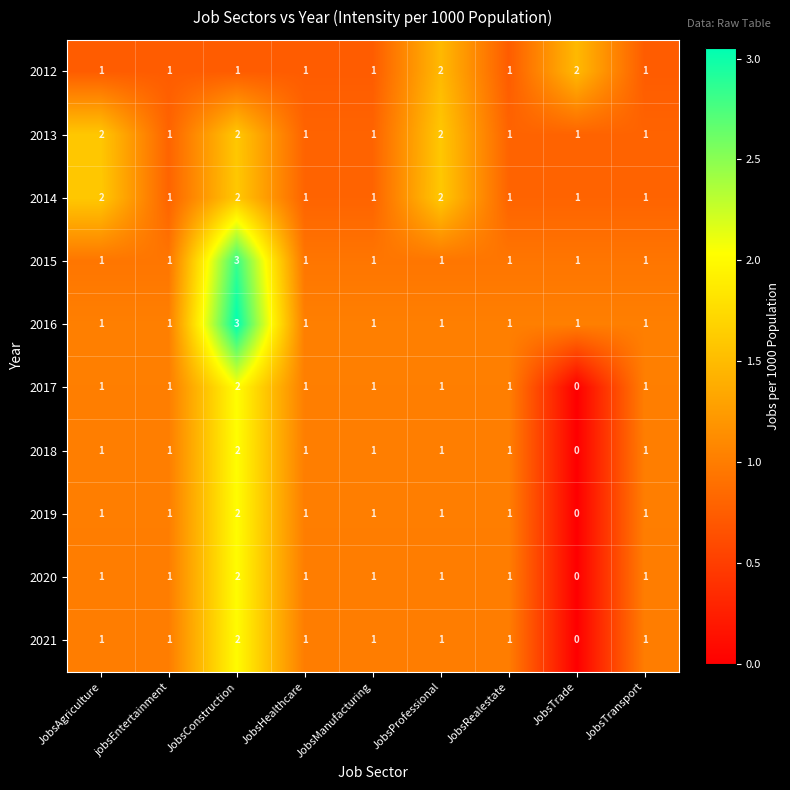

What is the sum of the 2014 values at JobsRealestate and JobsAgriculture?

3